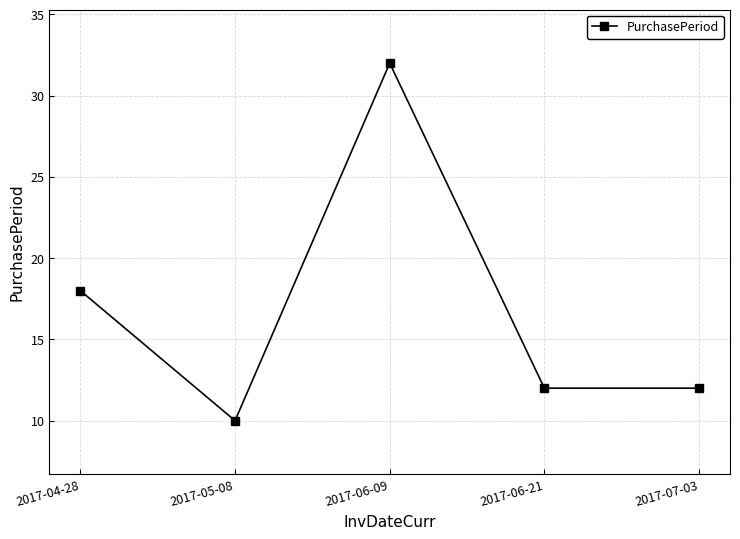

Count the number of data series in this chart.

1